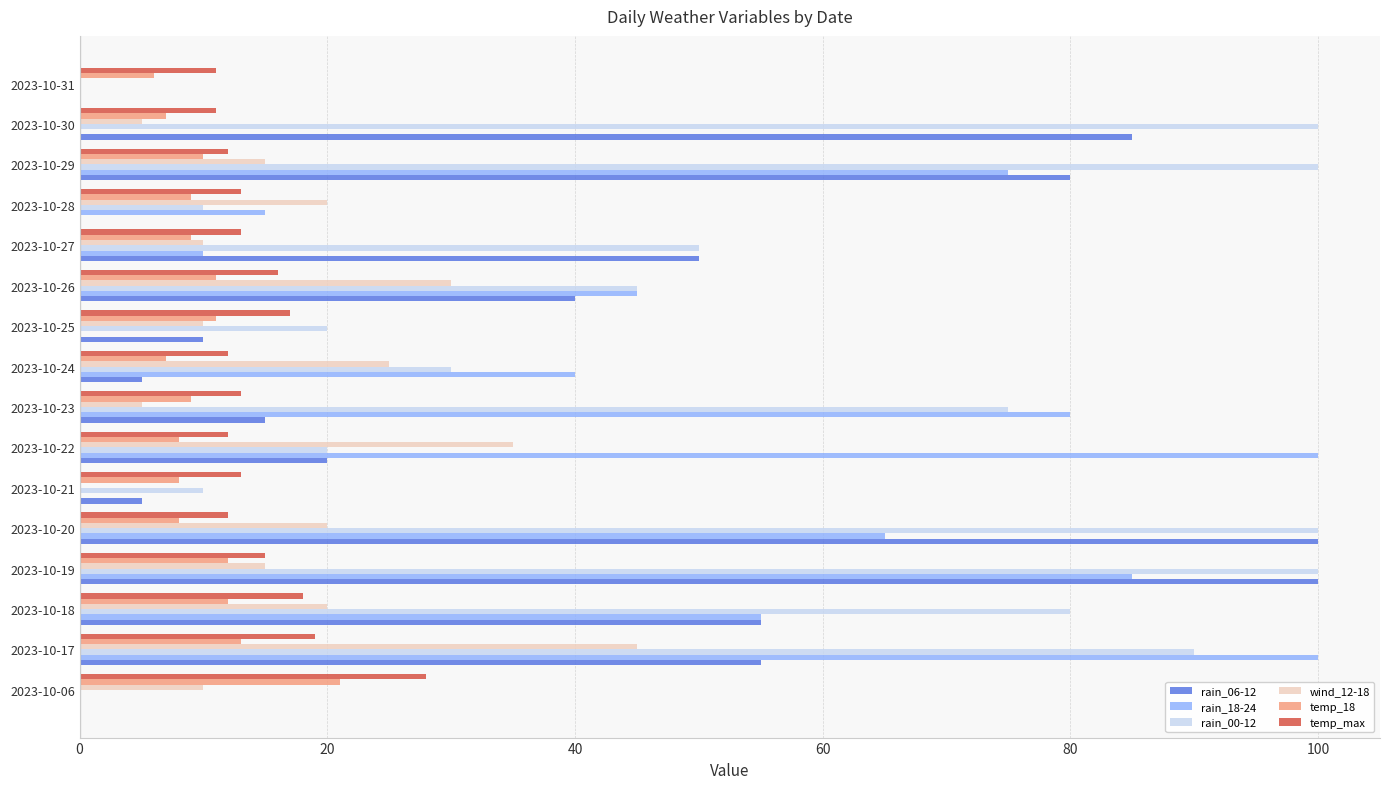

Which series changed the most between 2023-10-21 and 2023-10-22?

rain_18-24